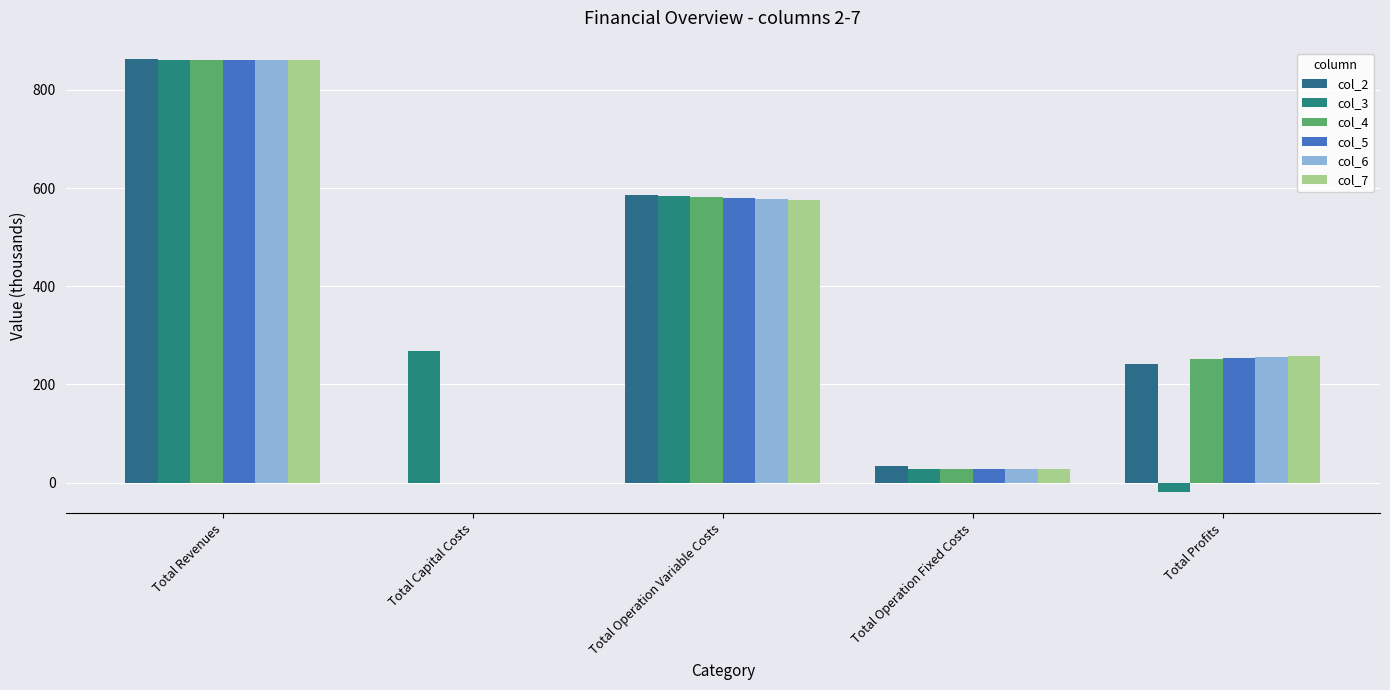

Between Total Profits and Total Operation Variable Costs, which is larger?

Total Operation Variable Costs